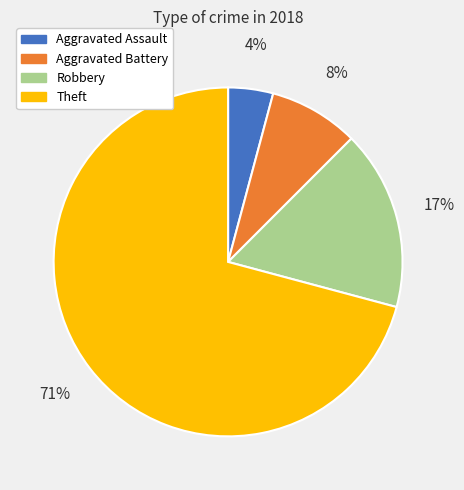

How many segments does this pie chart have?

4